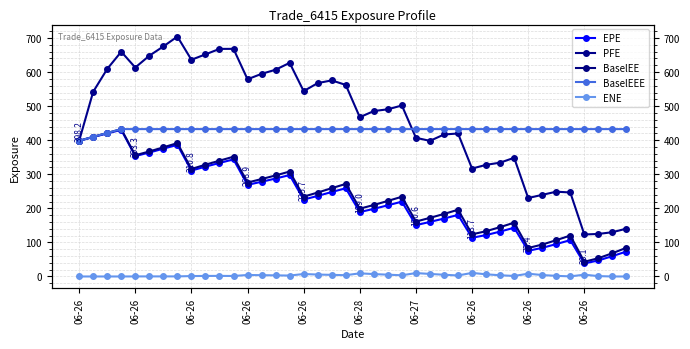

At which label is EPE closest to 234?

17